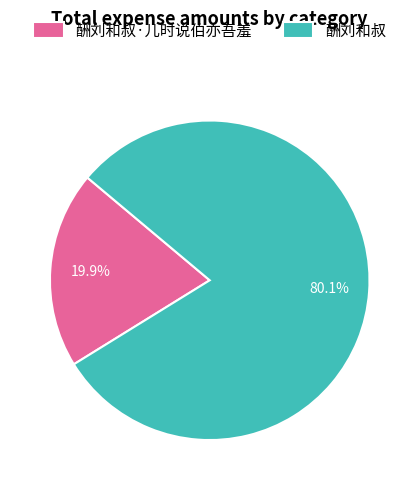

True or false: 酬刘和叔·儿时说伯亦吾羞 accounts for 7% of the total.

False